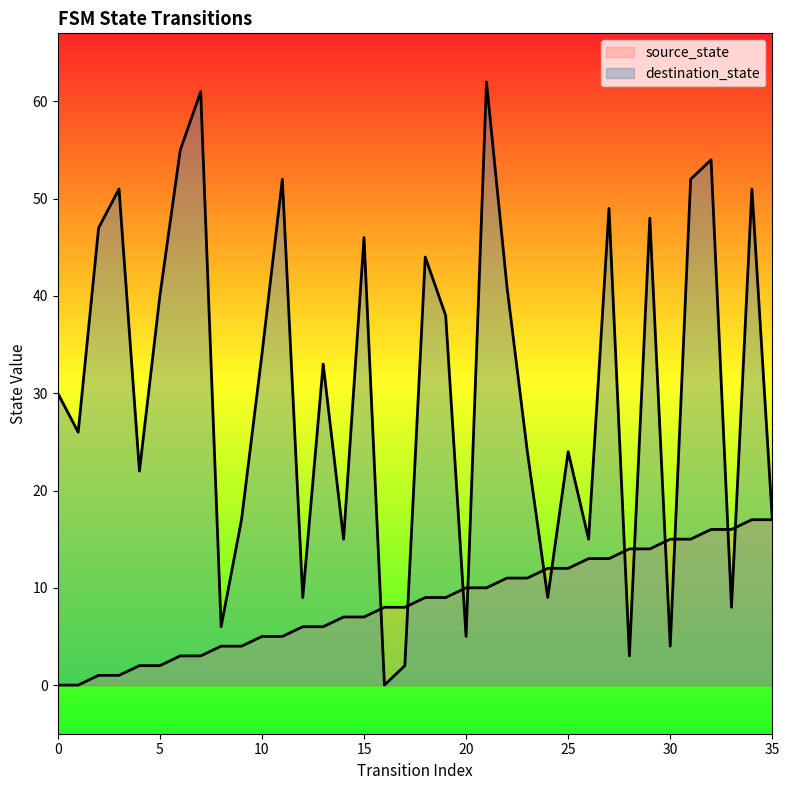

Reading left to right, extract all data points from this chart.

source_state: 0	0	1	1	2	2	3	3	4	4	5	5	6	6	7	7	8	8	9	9	10	10	11	11	12	12	13	13	14	14	15	15	16	16	17	17
destination_state: 30	26	47	51	22	40	55	61	6	17	34	52	9	33	15	46	0	2	44	38	5	62	41	24	9	24	15	49	3	48	4	52	54	8	51	17